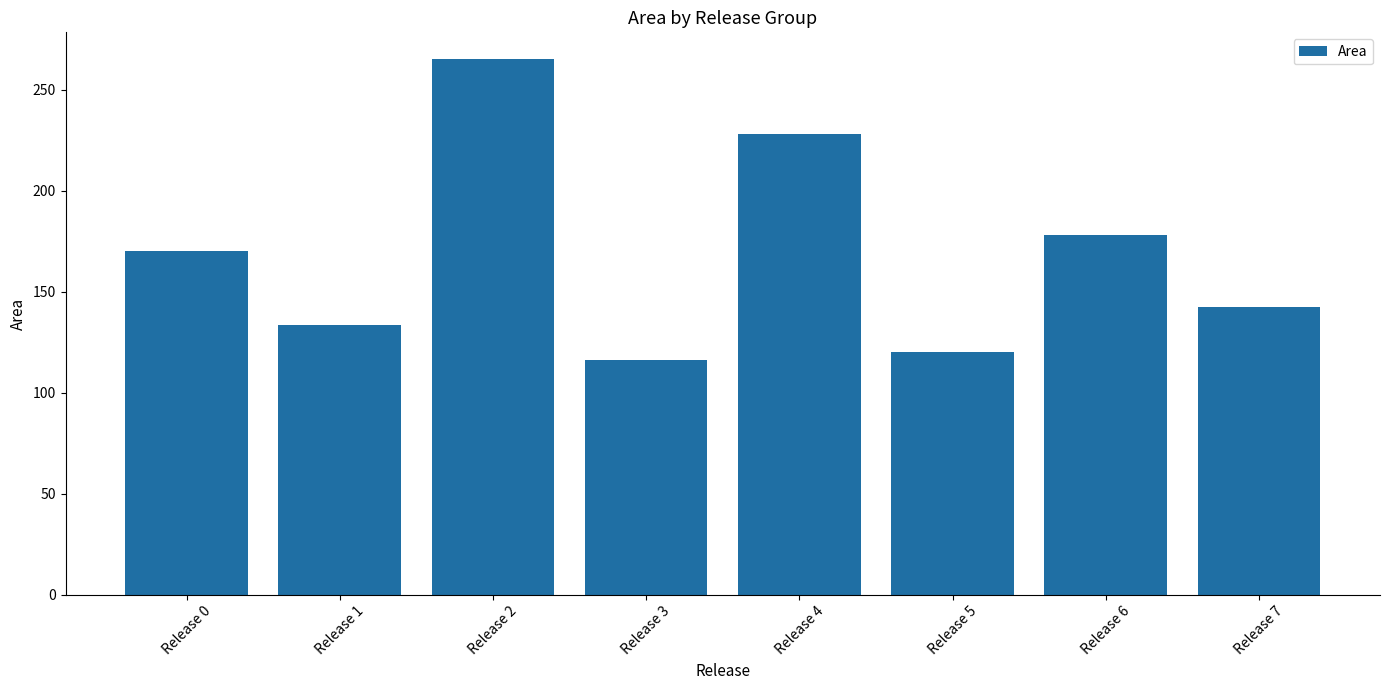

Which category has the highest value across all series?

Release 2